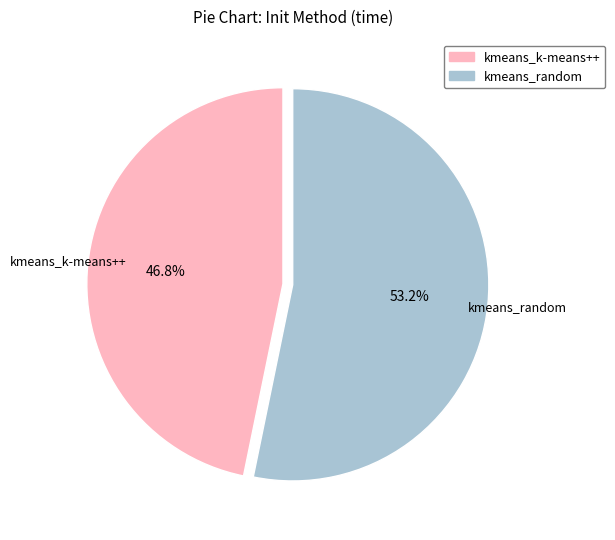

To the nearest percent, what percentage of the pie is kmeans_random?

53%